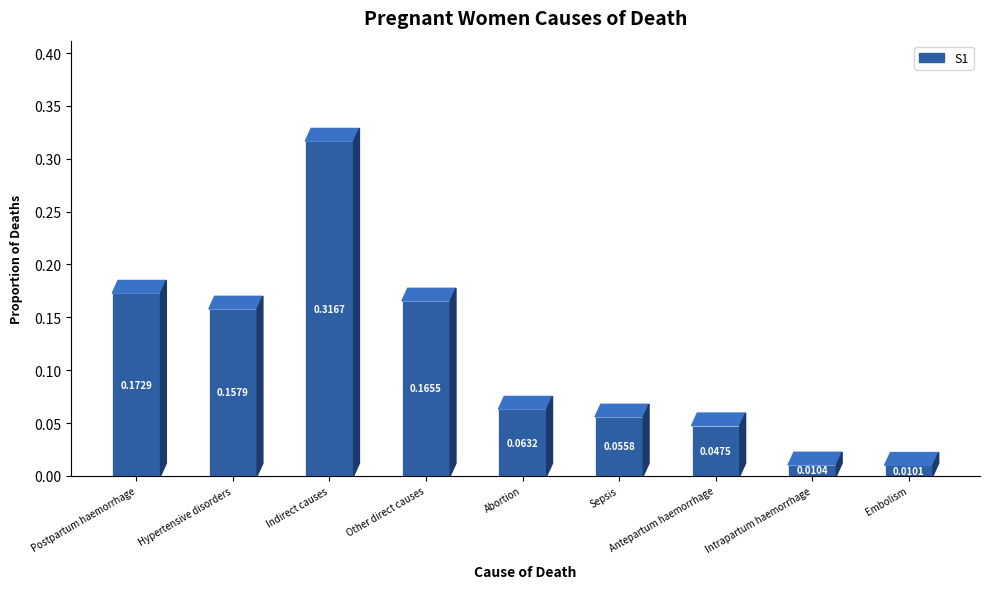

Reading right to left, transcribe all the data shown in this chart.

0.0	0.0	0.0	0.1	0.1	0.2	0.3	0.2	0.2